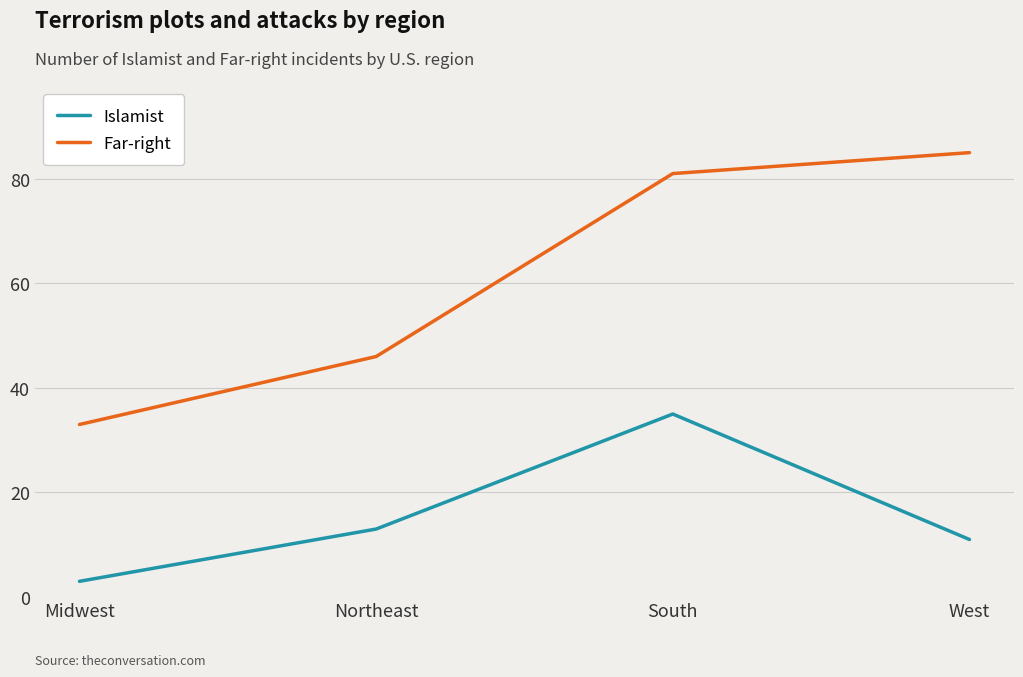

True or false: Far-right has a value of 81 at South.

True